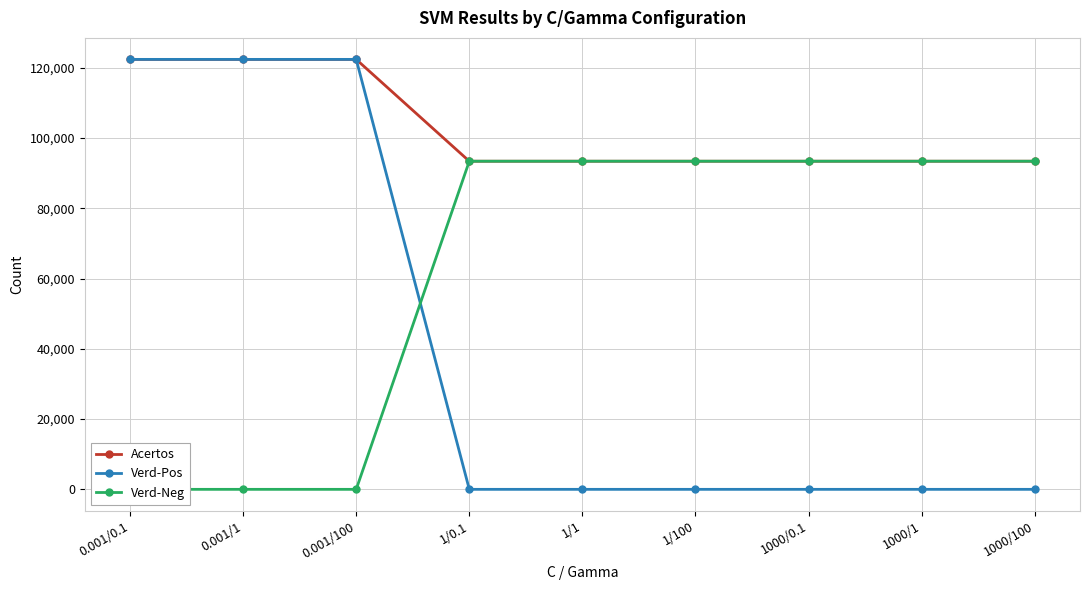

What is the difference between the maximum and second lowest values in the Verd-Neg series?

93382